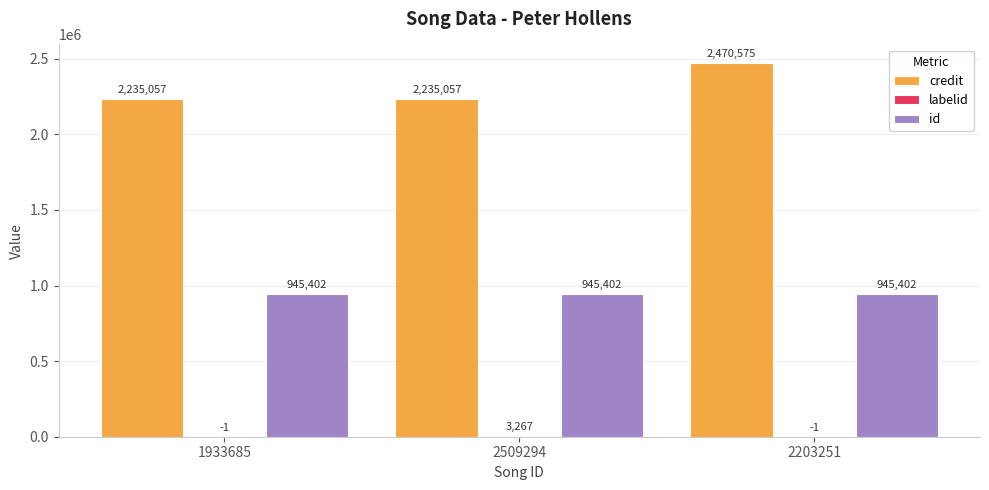

What is the total value across all series at 2509294?

3183726